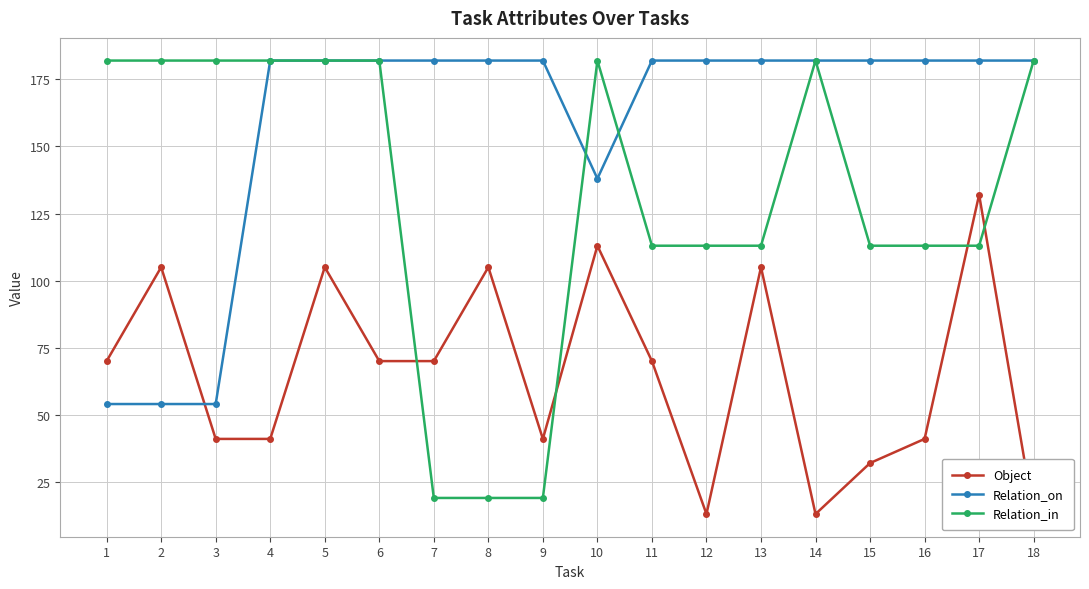

Which series changed the most between 2 and 15?

Relation_on